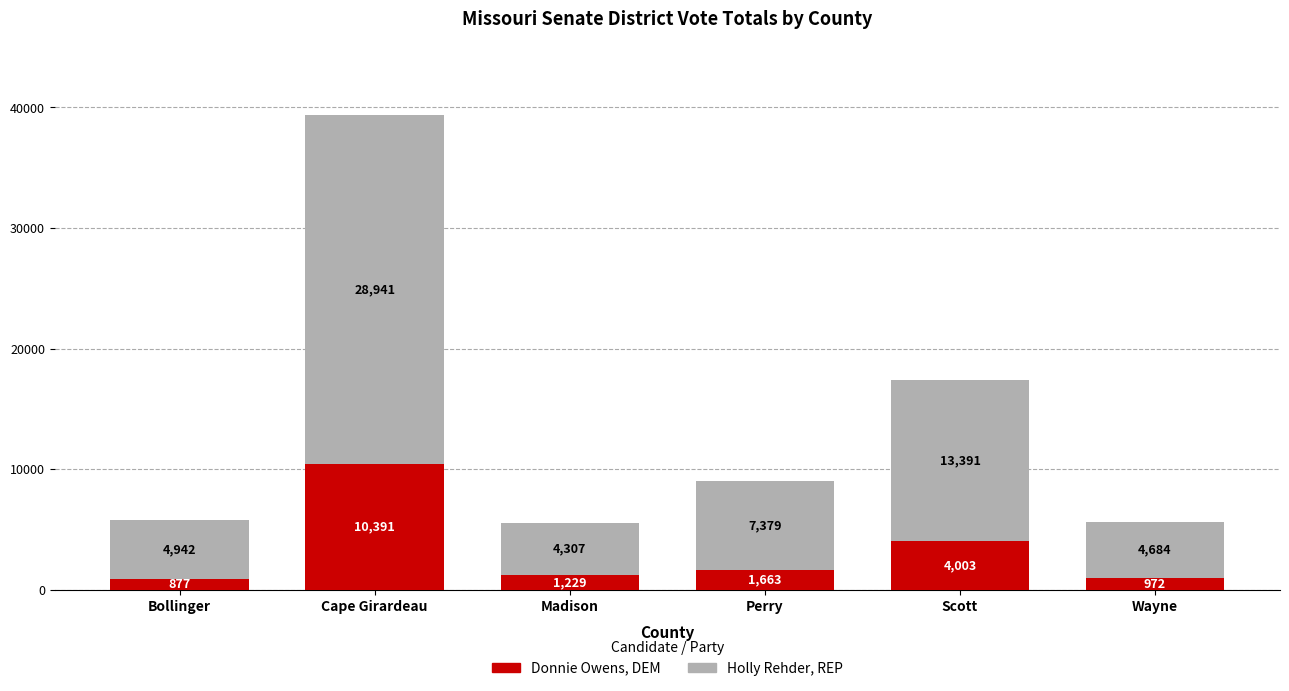

Reading left to right, transcribe the values for Donnie Owens, DEM.

Bollinger=877	Cape Girardeau=10391	Madison=1229	Perry=1663	Scott=4003	Wayne=972